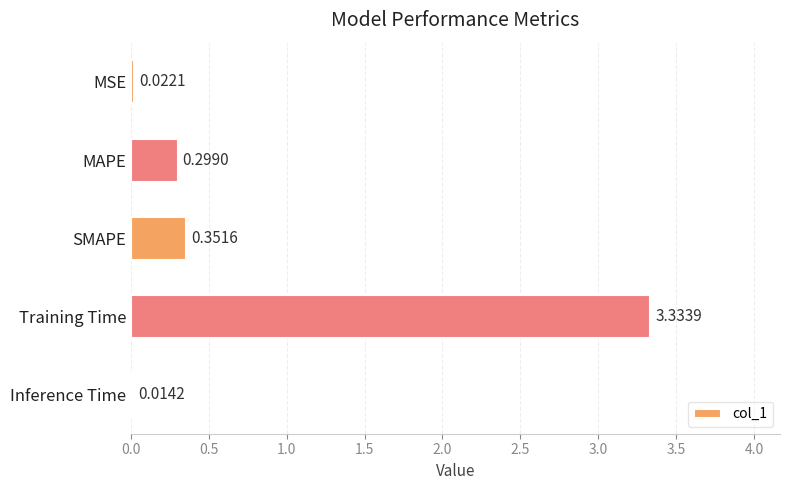

What is the change in value from MSE to SMAPE?

+0.3